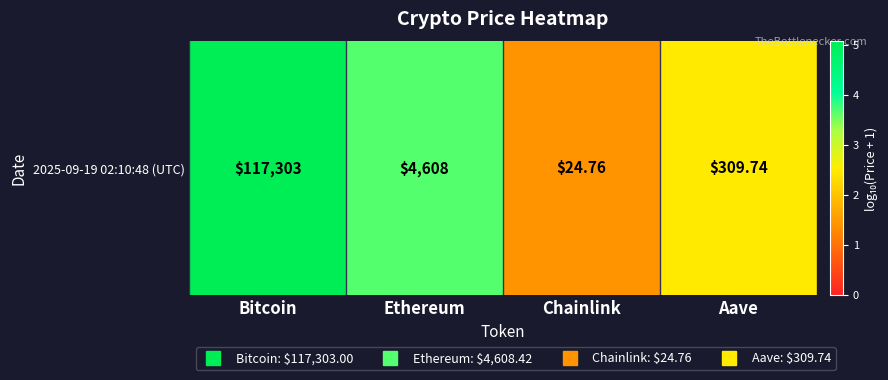

What is the minimum value shown in the chart?

1.4